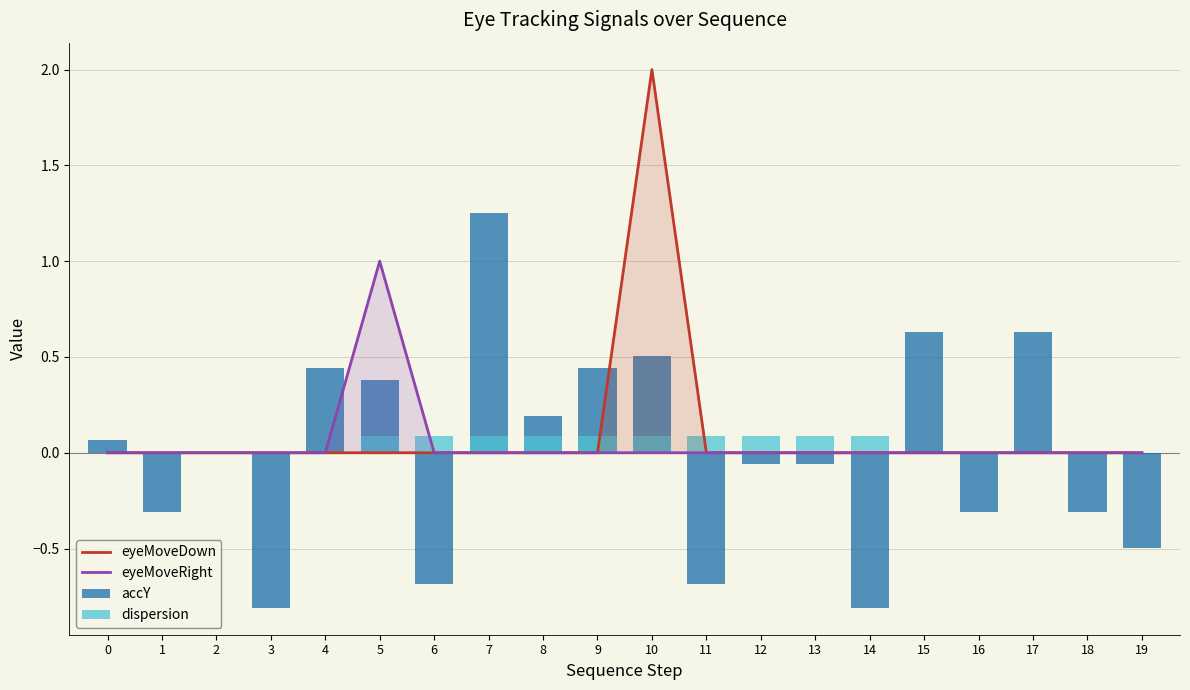

At 17, list the series in order from smallest to largest.

eyeMoveDown, eyeMoveRight, dispersion, accY